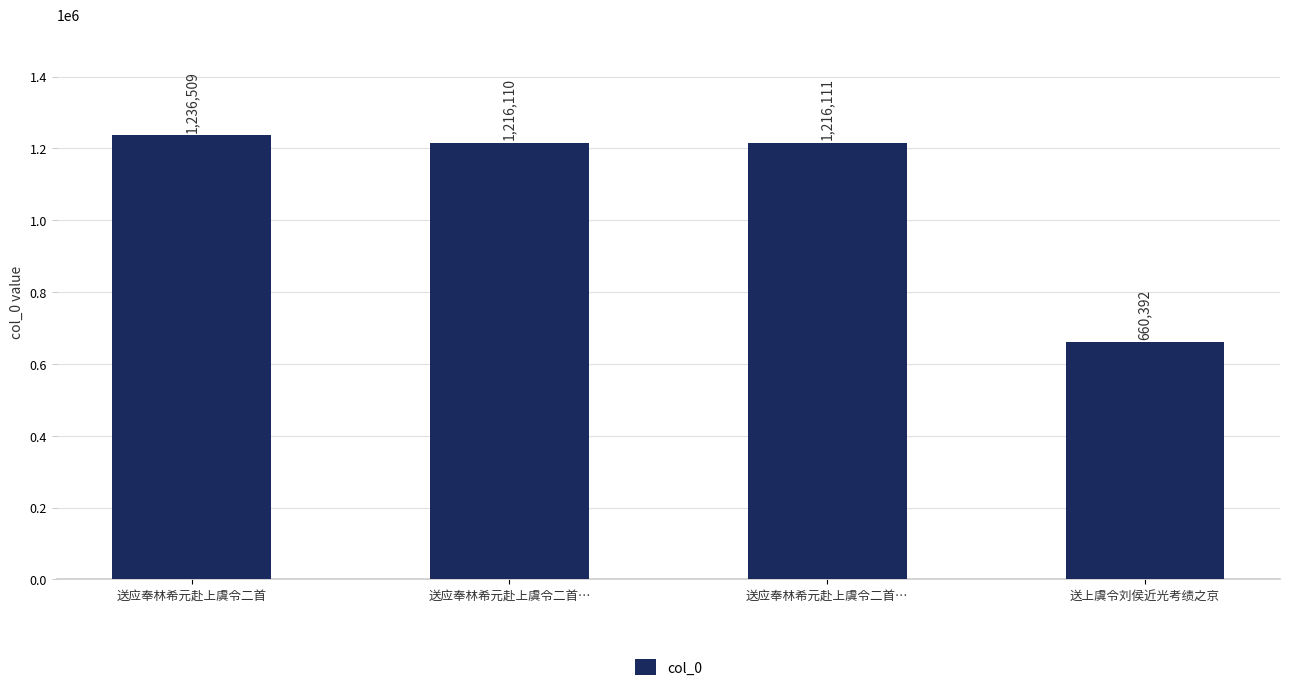

True or false: the data shows 1216110 at 送应奉林希元赴上虞令二首….

True